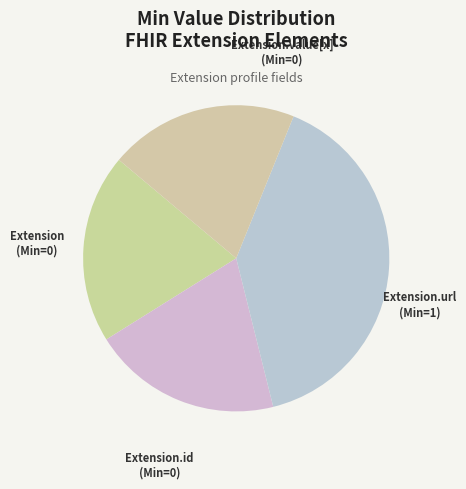

How many segments does this pie chart have?

4